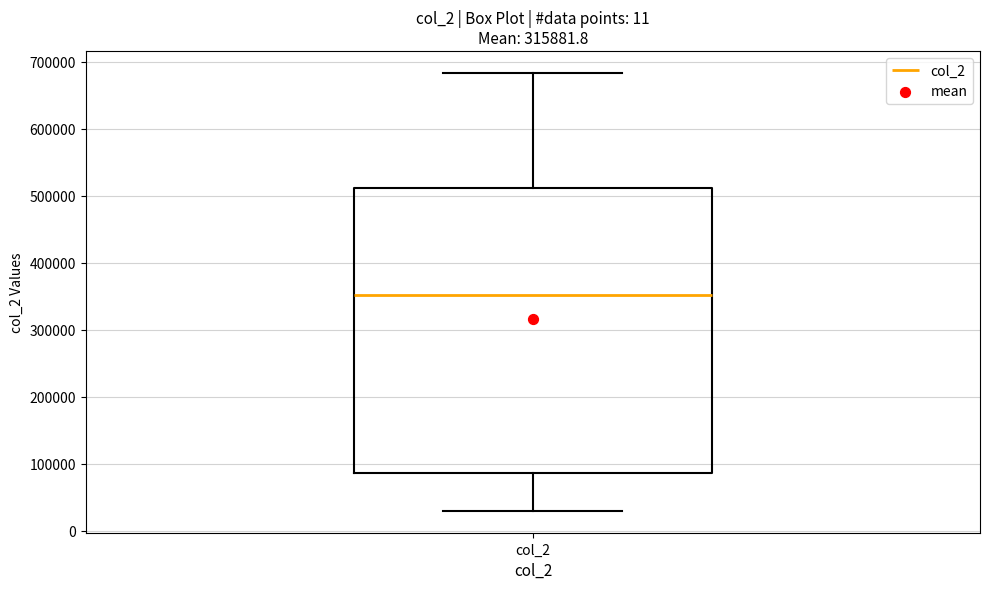

Where does the upper whisker of the box for col_2 end on the y-axis? The values are not printed on the chart, so give them approximately, as read against the axis.

680000